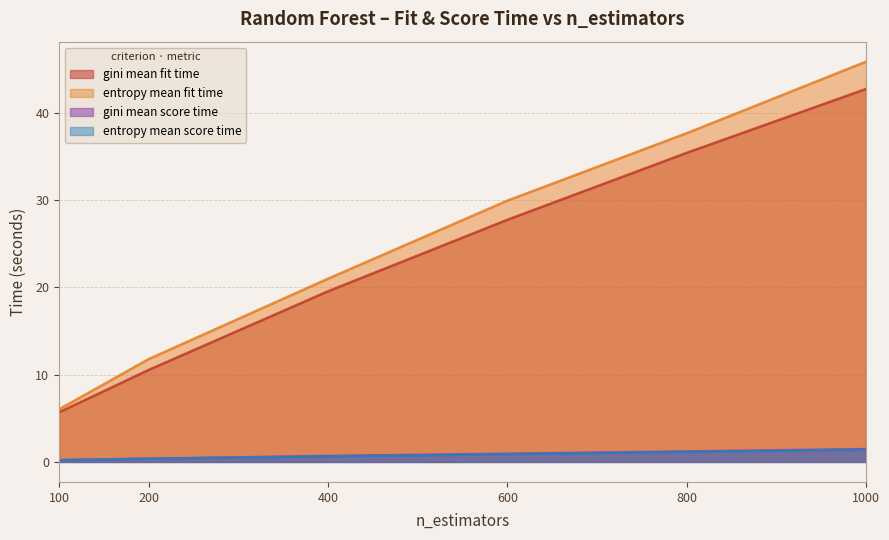

What is the minimum value for entropy_mean_fit_time?

6.0